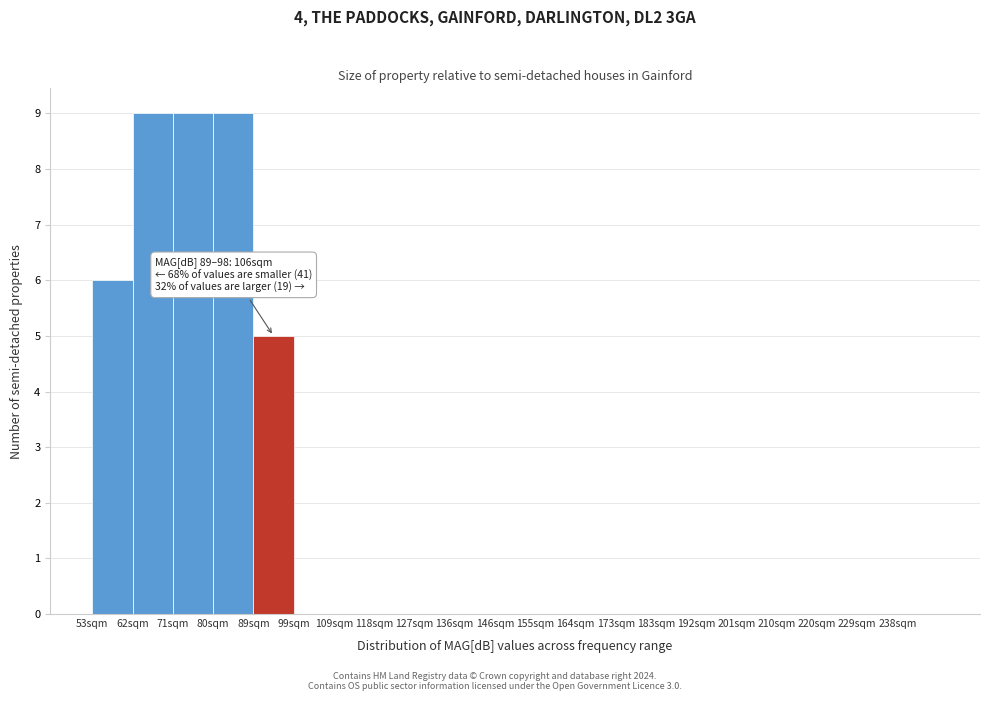

Reading left to right, extract all data points from this chart.

53sqm=6	62sqm=9	71sqm=9	80sqm=9	89sqm=5	99sqm=0	109sqm=0	118sqm=0	127sqm=0	136sqm=0	146sqm=0	155sqm=0	164sqm=0	173sqm=0	183sqm=0	192sqm=0	201sqm=0	210sqm=0	220sqm=0	229sqm=0	238sqm=0